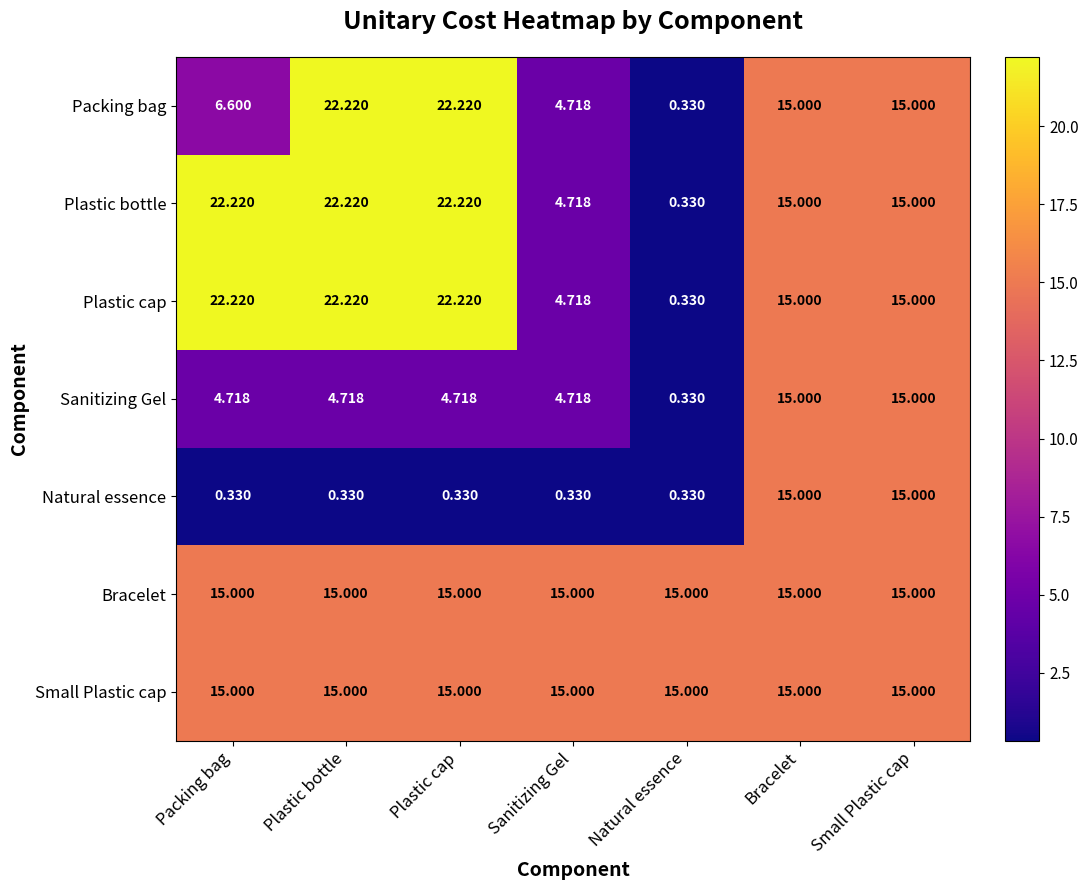

Which series changed the most between Packing bag and Bracelet?

Natural essence